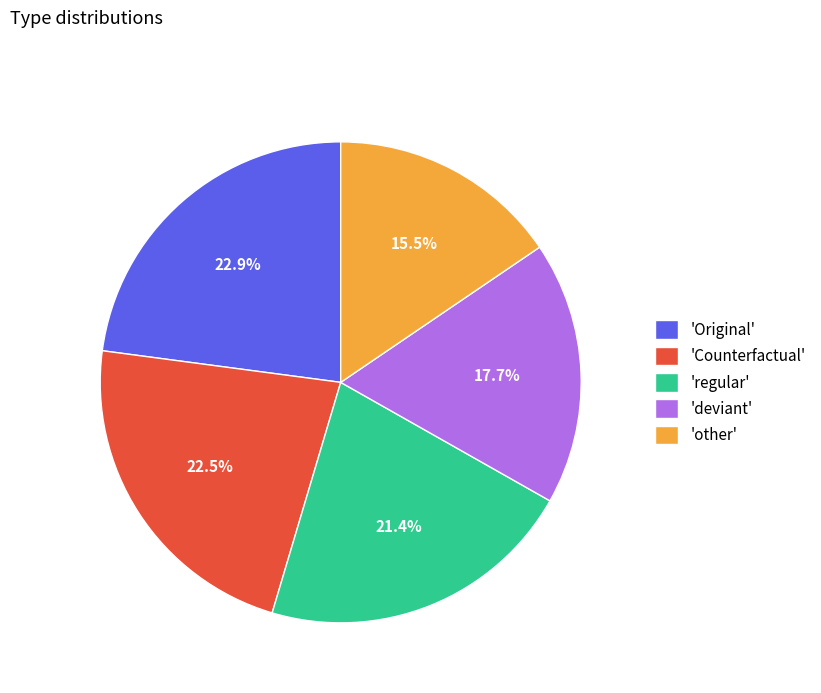

Count the number of slices in the pie.

5